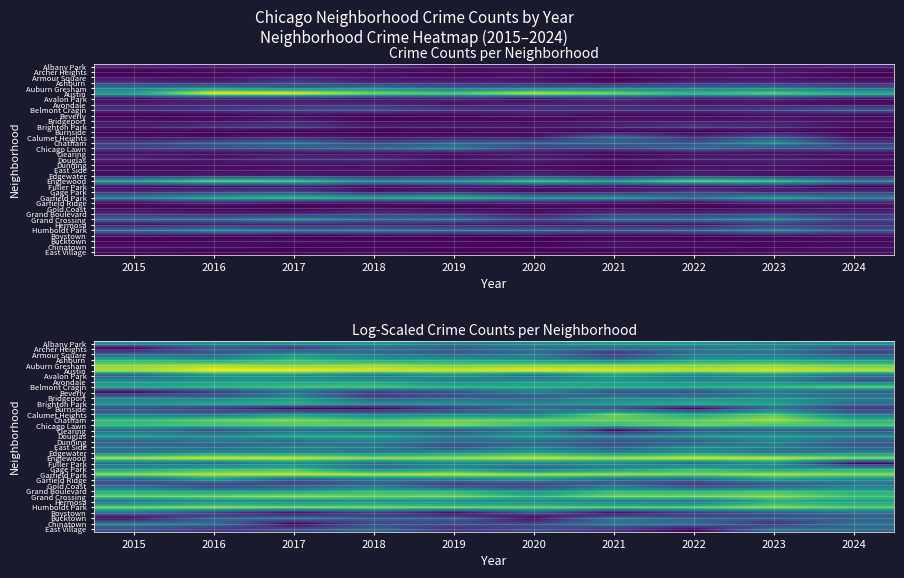

Is the value of Edgewater at 2016 greater than the value of Calumet Heights at 2015?

Yes